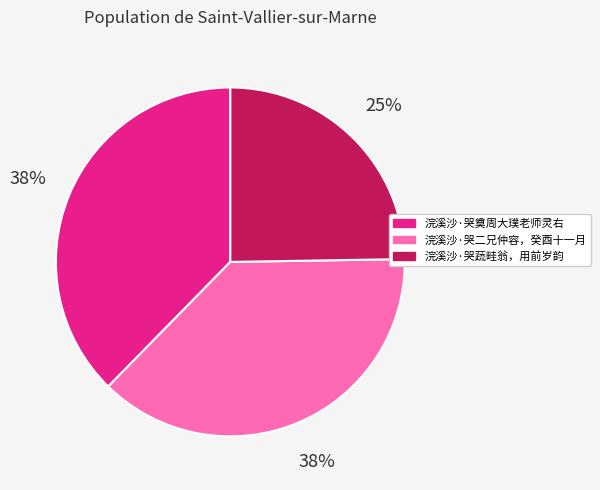

Combined, do 浣溪沙·哭二兄仲容，癸酉十一月 and 浣溪沙·哭蔬畦翁，用前岁韵 account for over 50%?

Yes